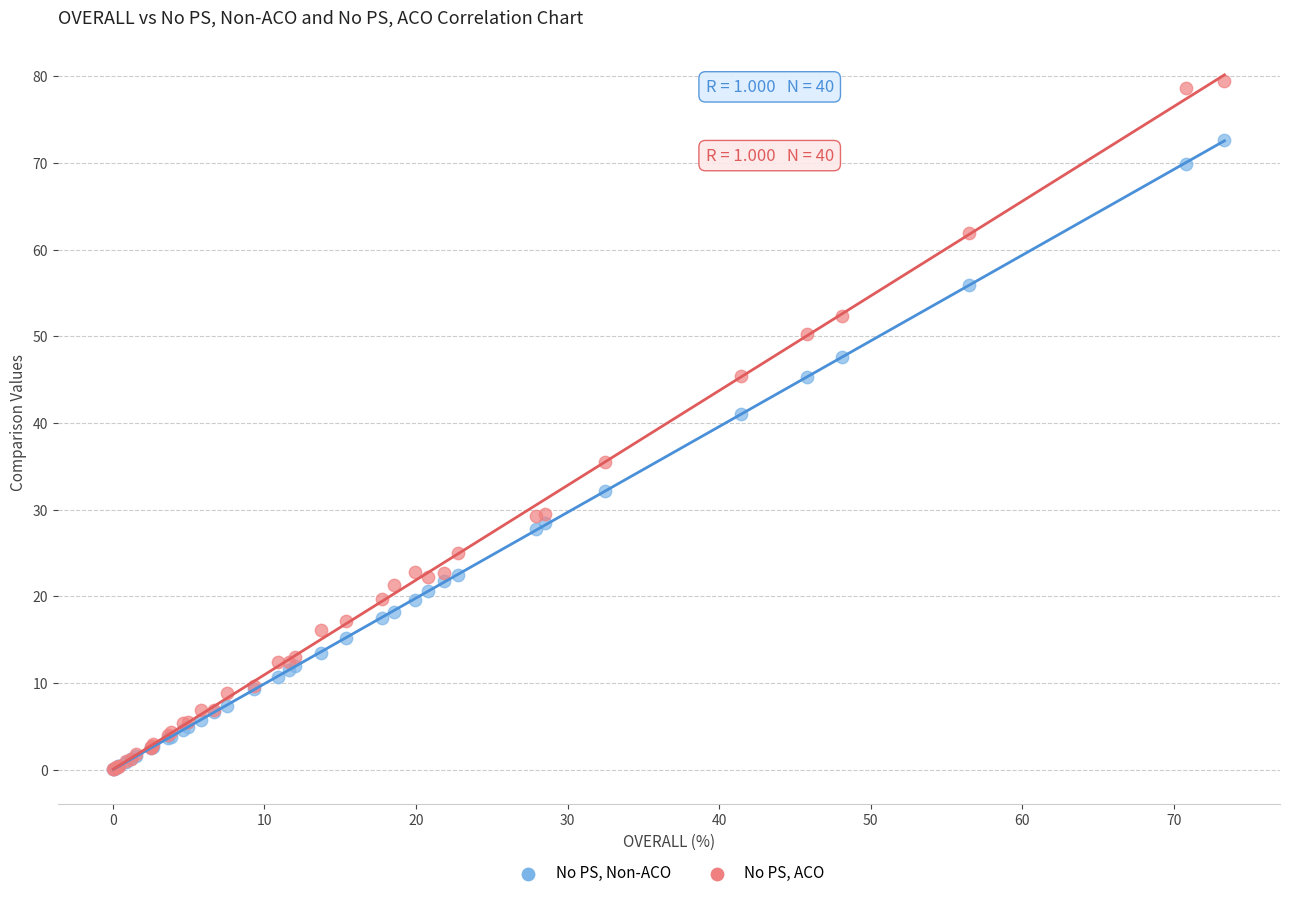

In the No PS, ACO series, what Y value is closest to 39?

35.5